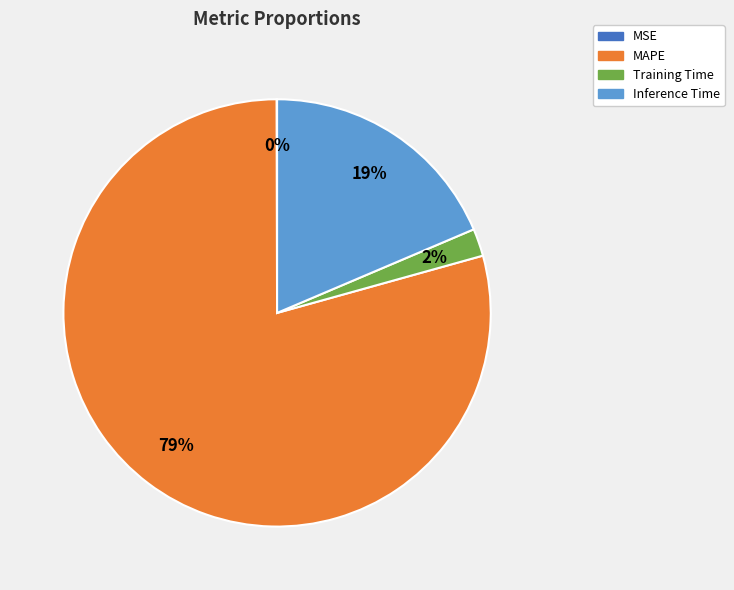

To the nearest percent, what is the difference between the largest and smallest slice percentages?

79%